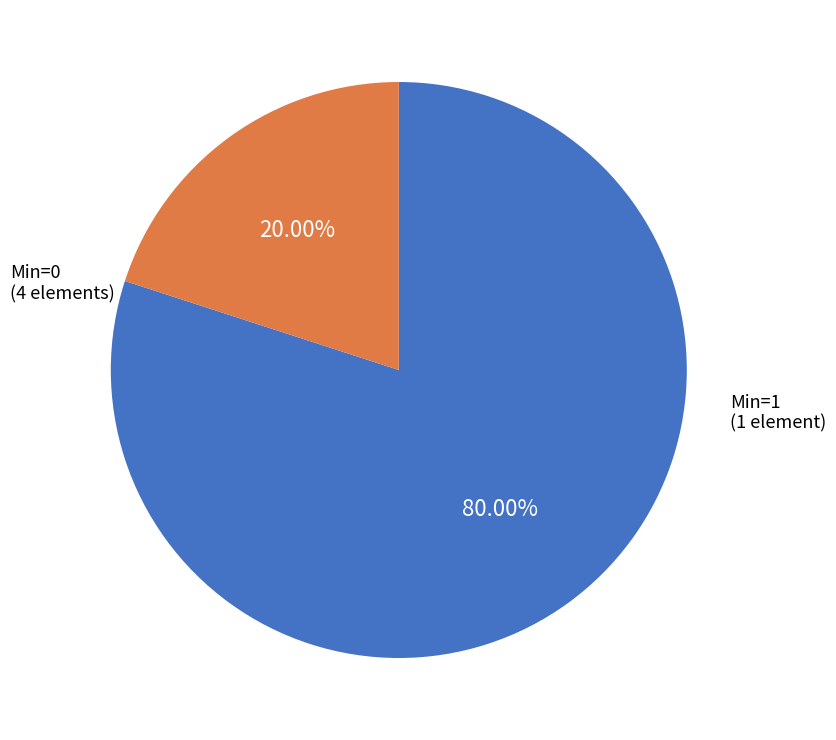

To the nearest percent, what is the average slice percentage?

50%